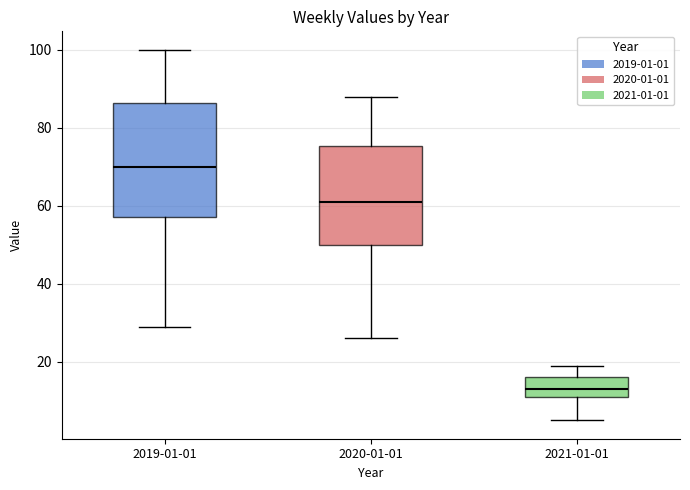

Where is the upper edge of the box for 2021-01-01 on the y-axis? The values are not printed on the chart, so give them approximately, as read against the axis.

16